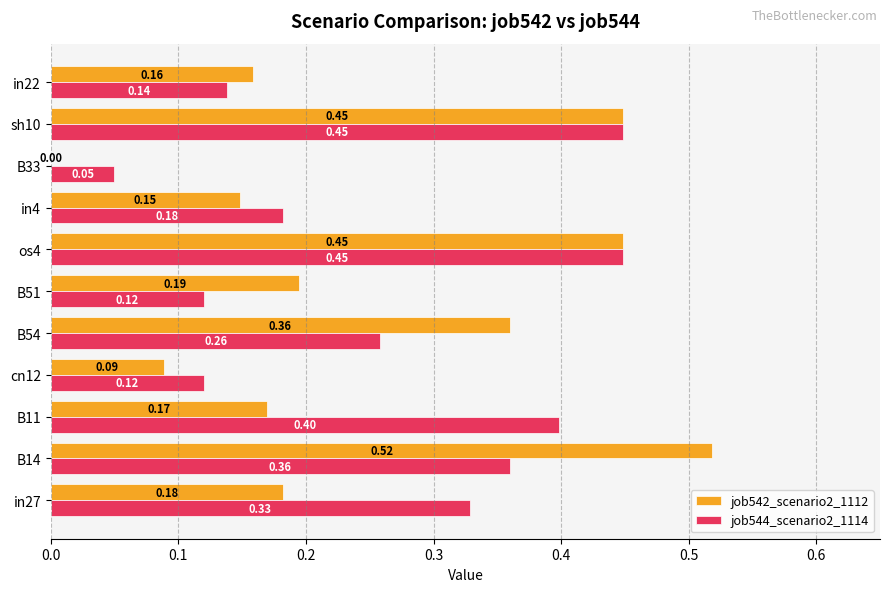

Where is job544_scenario2_1114 nearest to the value 0?

B33